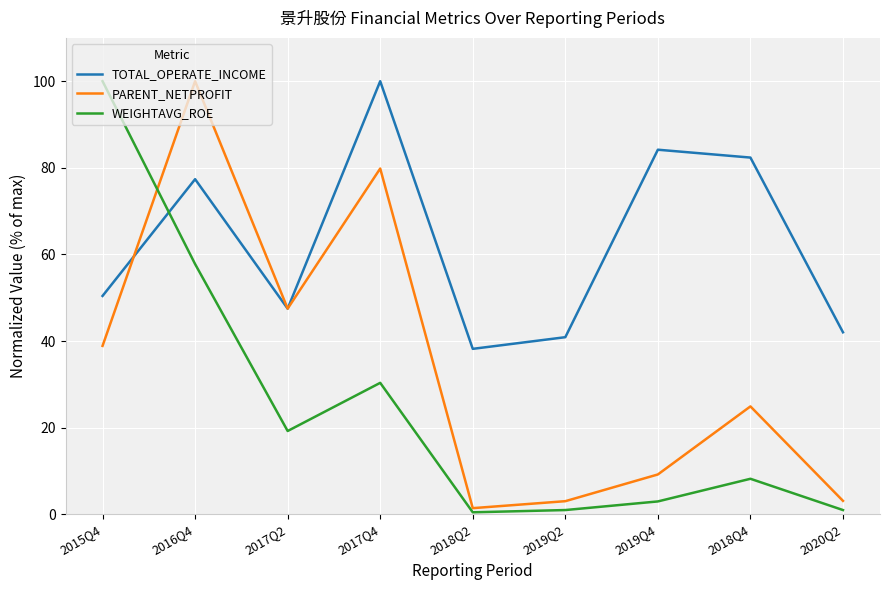

Which series has the largest range (max minus min)?

WEIGHTAVG_ROE